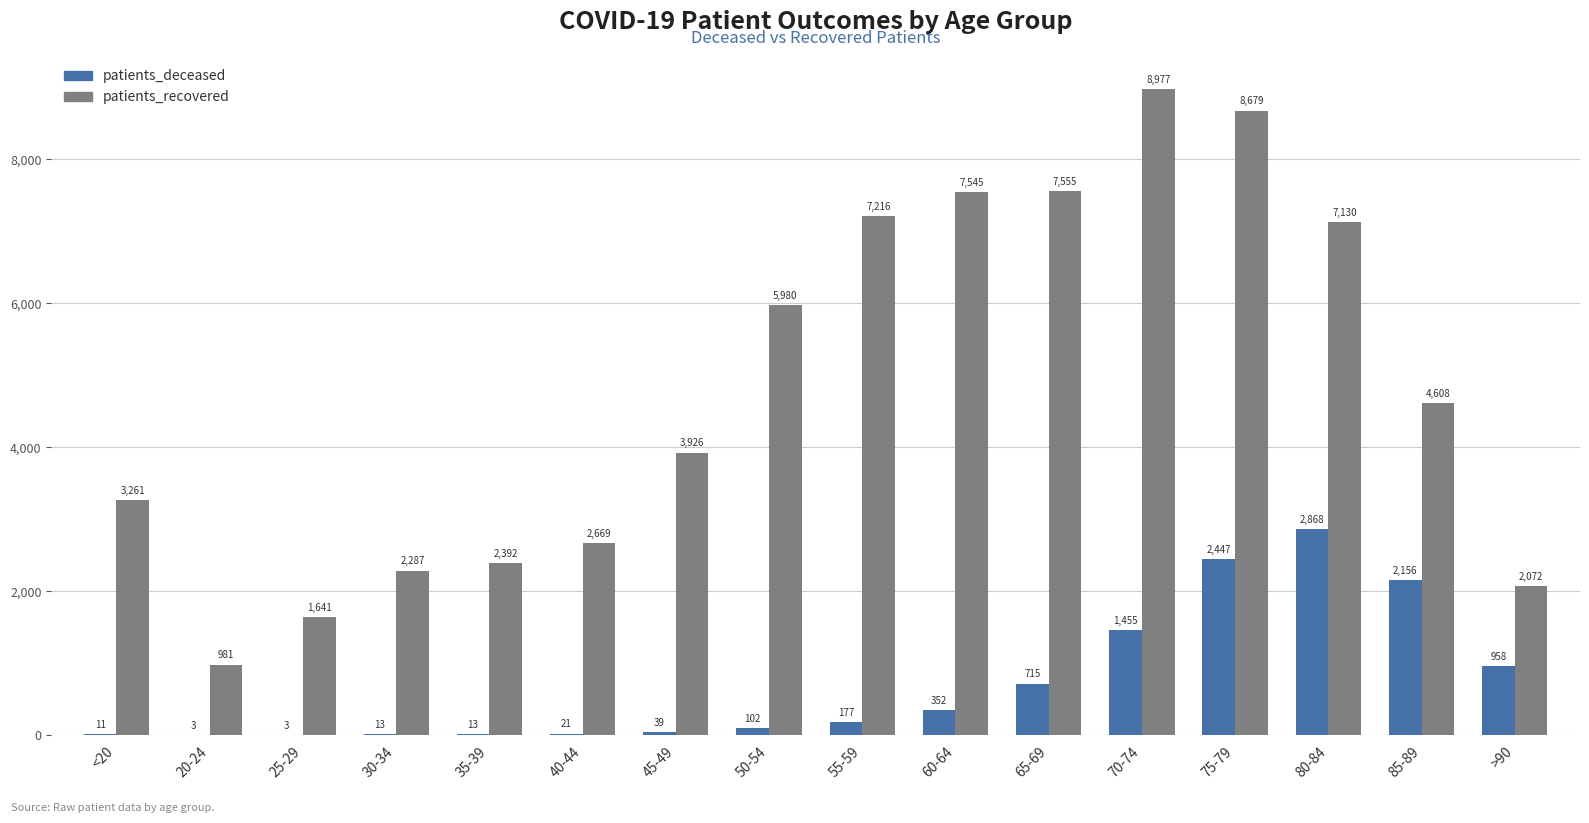

Is it true that patients_recovered equals 8679 at 75-79?

True